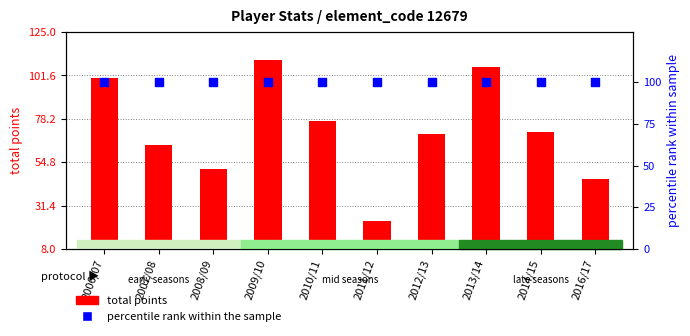

At which category is the sum across all series the highest?

2009/10